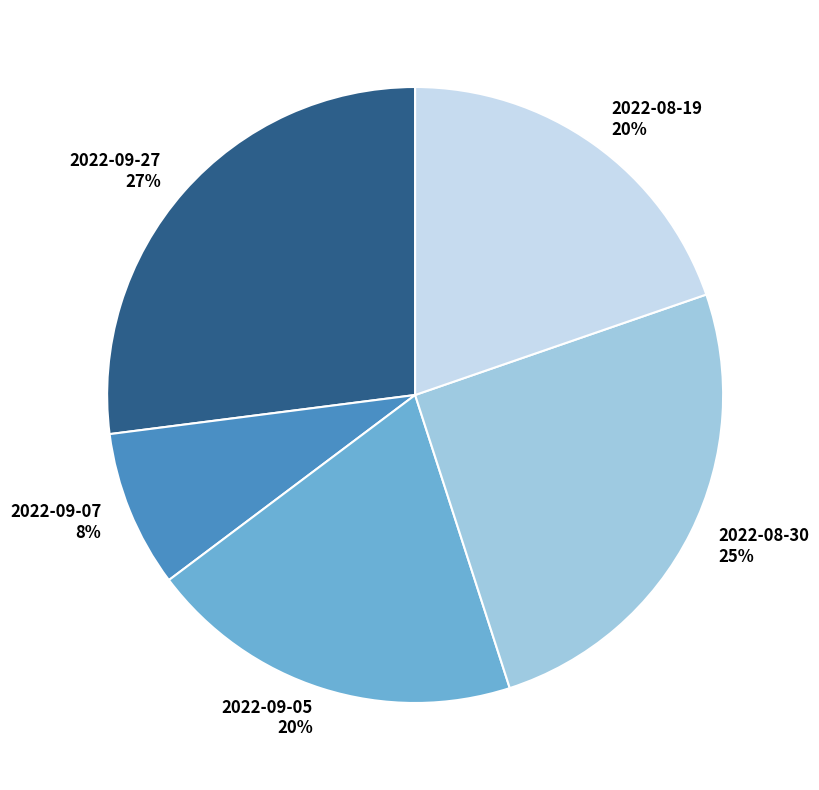

Combined, do 2022-09-27 and 2022-09-07 account for over 50%?

No